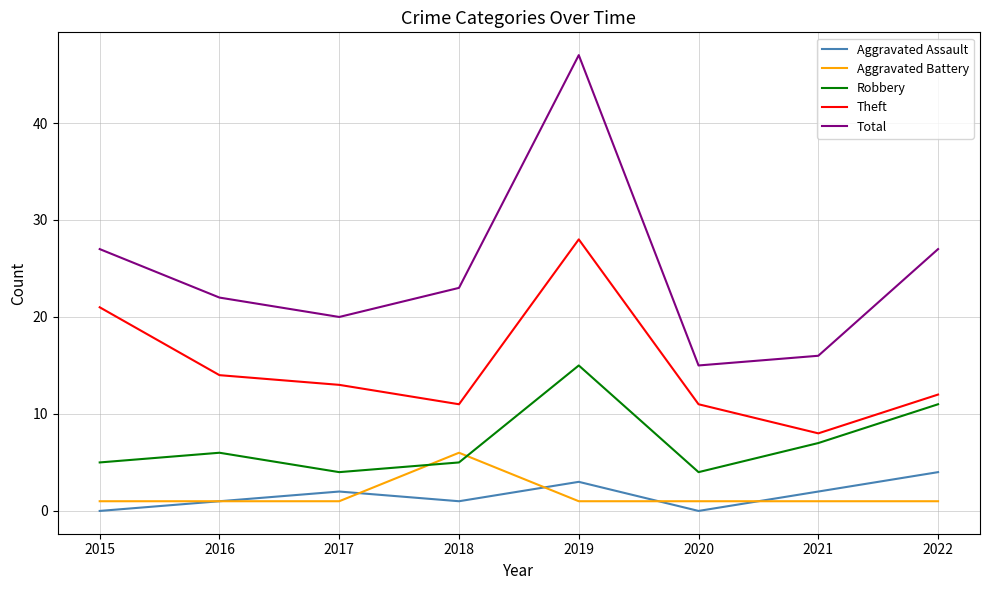

Does the chart have visible grid lines?

Yes